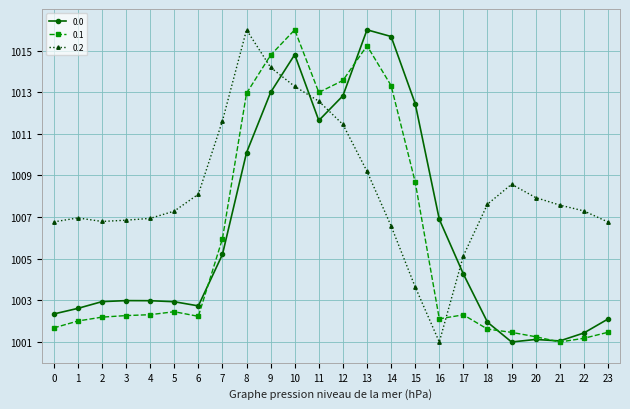

Rank the series by their average value, from lowest to highest.

0.1, 0.0, 0.2